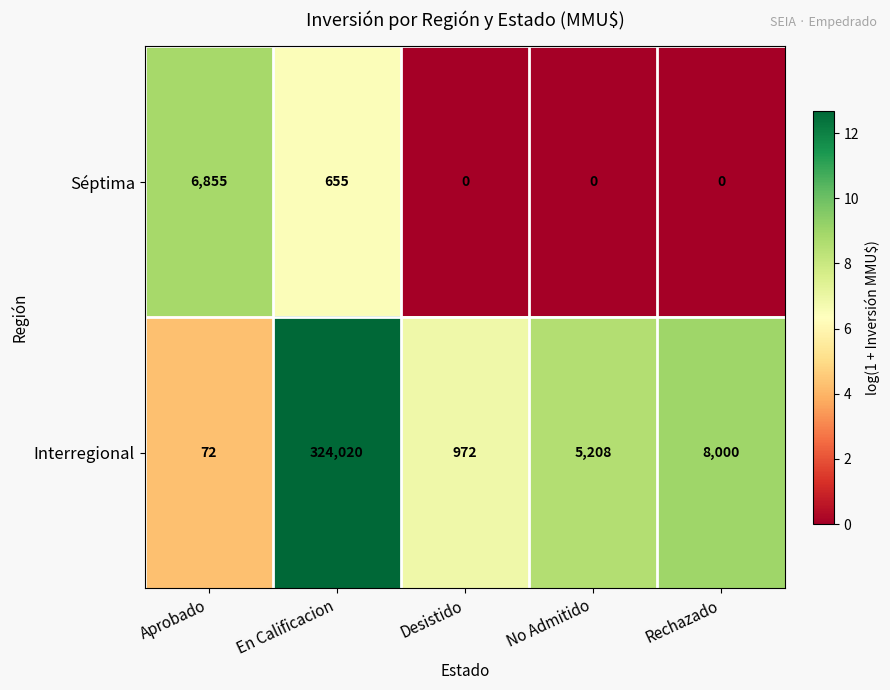

True or false: Interregional has a value of 324020 at En Calificacion.

True